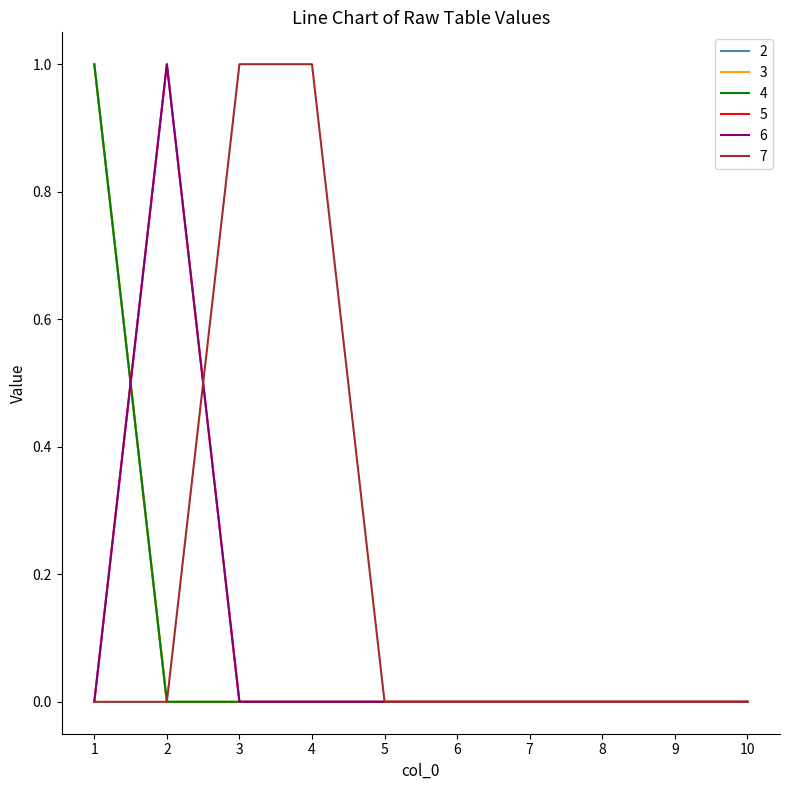

At which category is the sum across all series the highest?

1